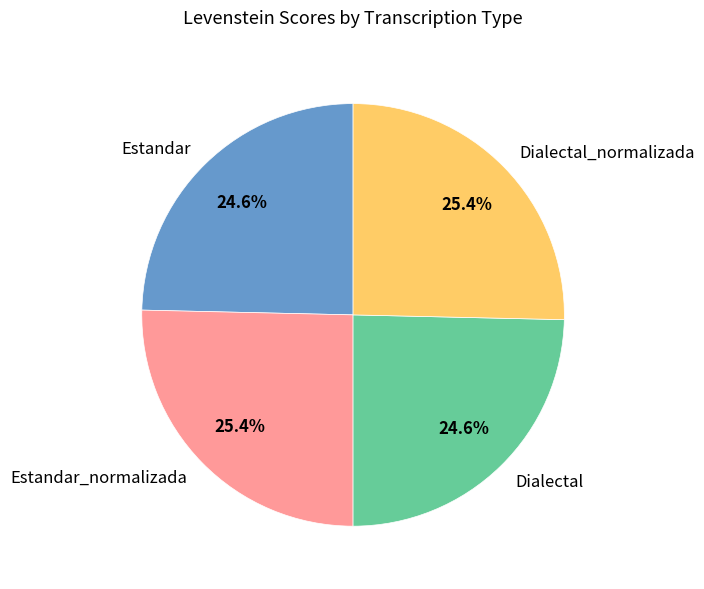

Is it true that Dialectal is 31% of the pie?

False